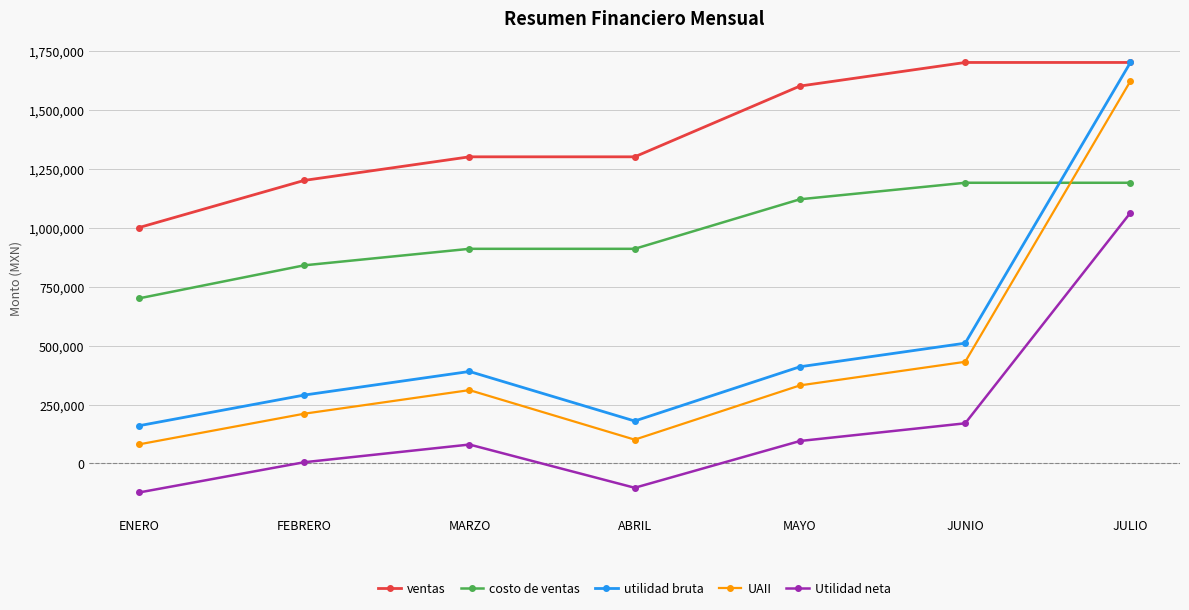

At which label is Utilidad neta closest to 469875?

JUNIO